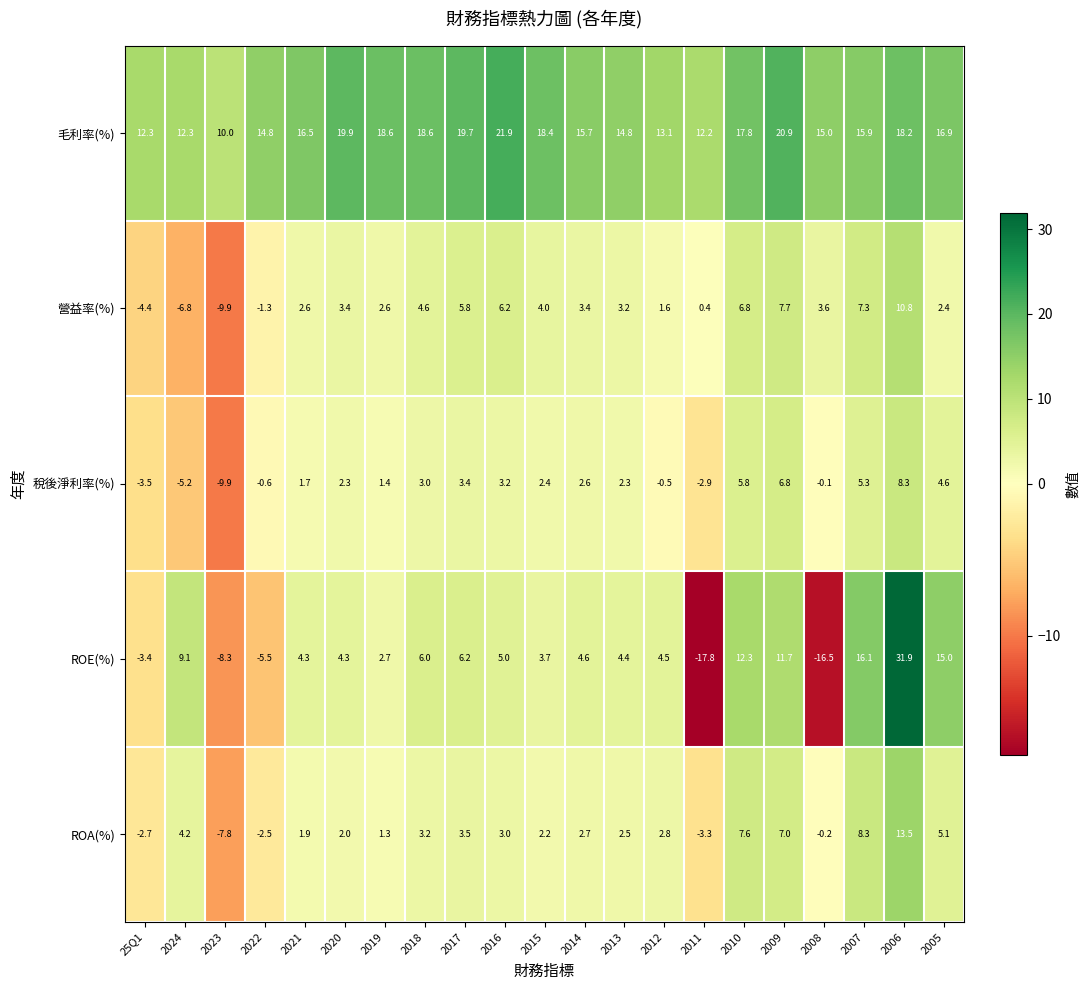

How many categories are shown in the chart?

21